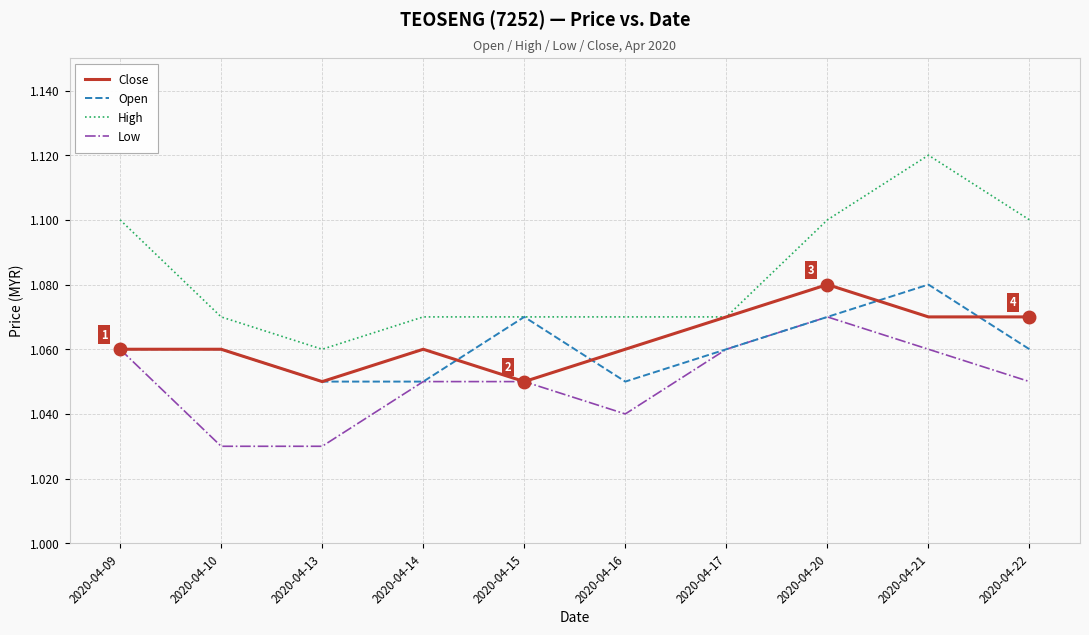

Which series has the widest spread of values?

High